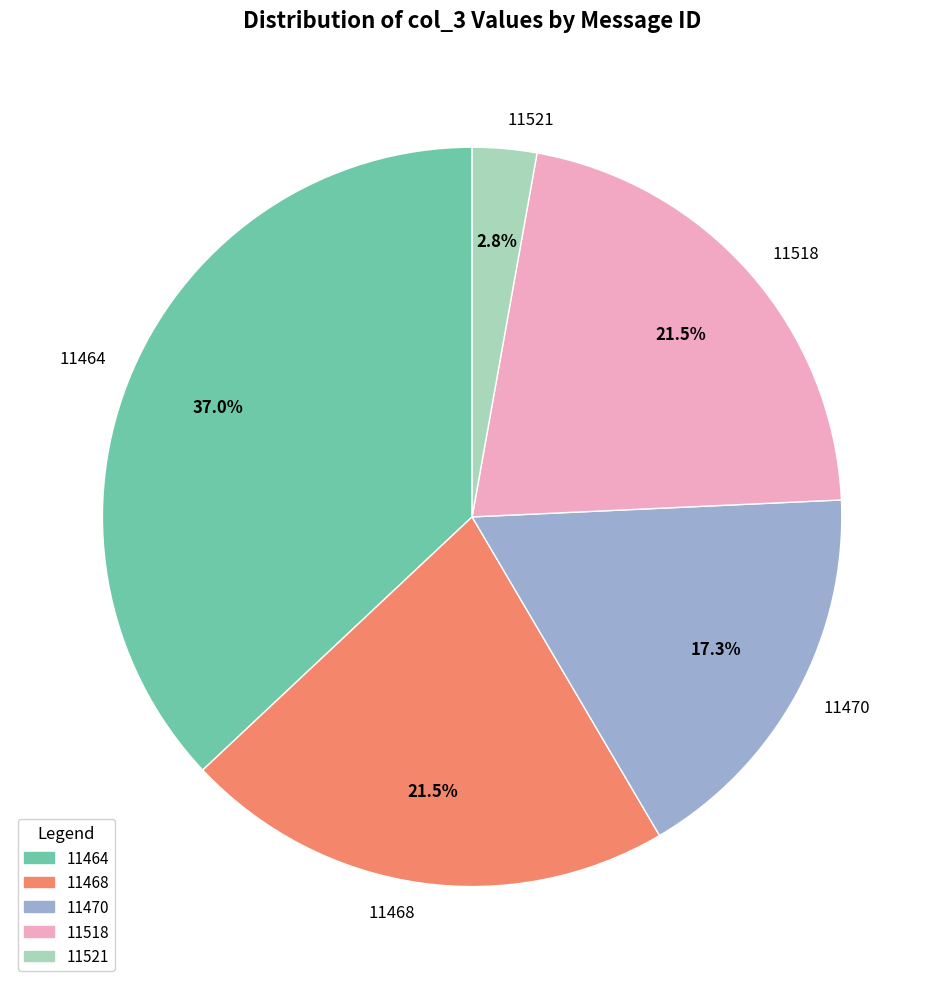

Do 11470 and 11468 together represent more than half of the pie?

No